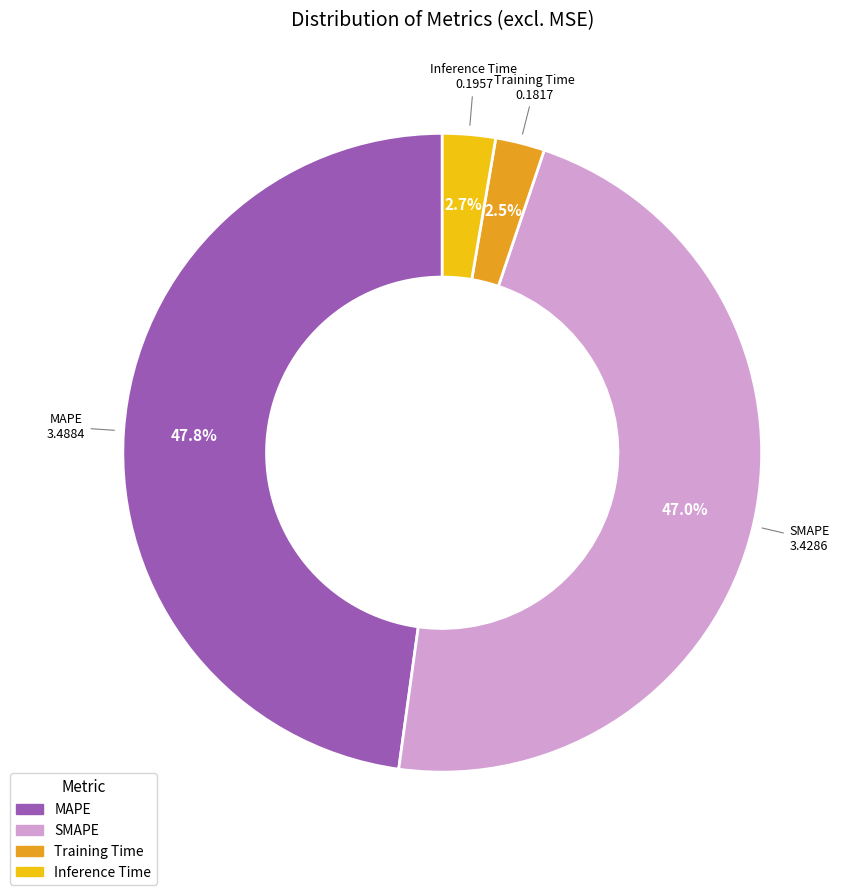

Which has a higher value, Training Time or SMAPE?

SMAPE